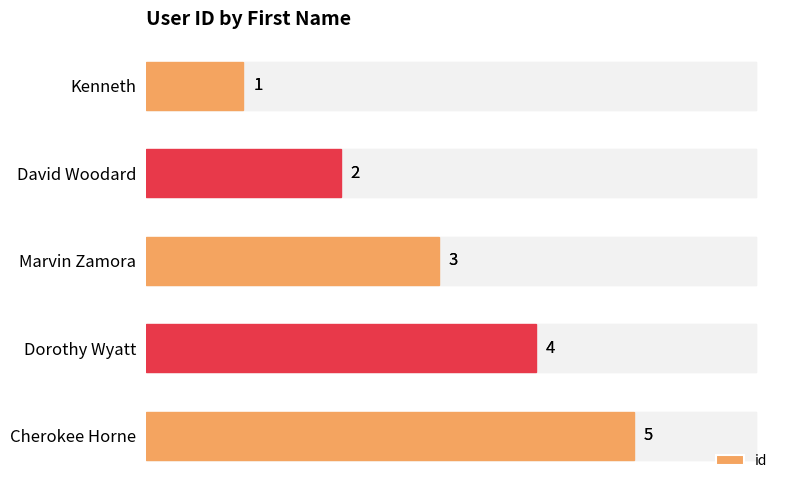

What is the average value?

3